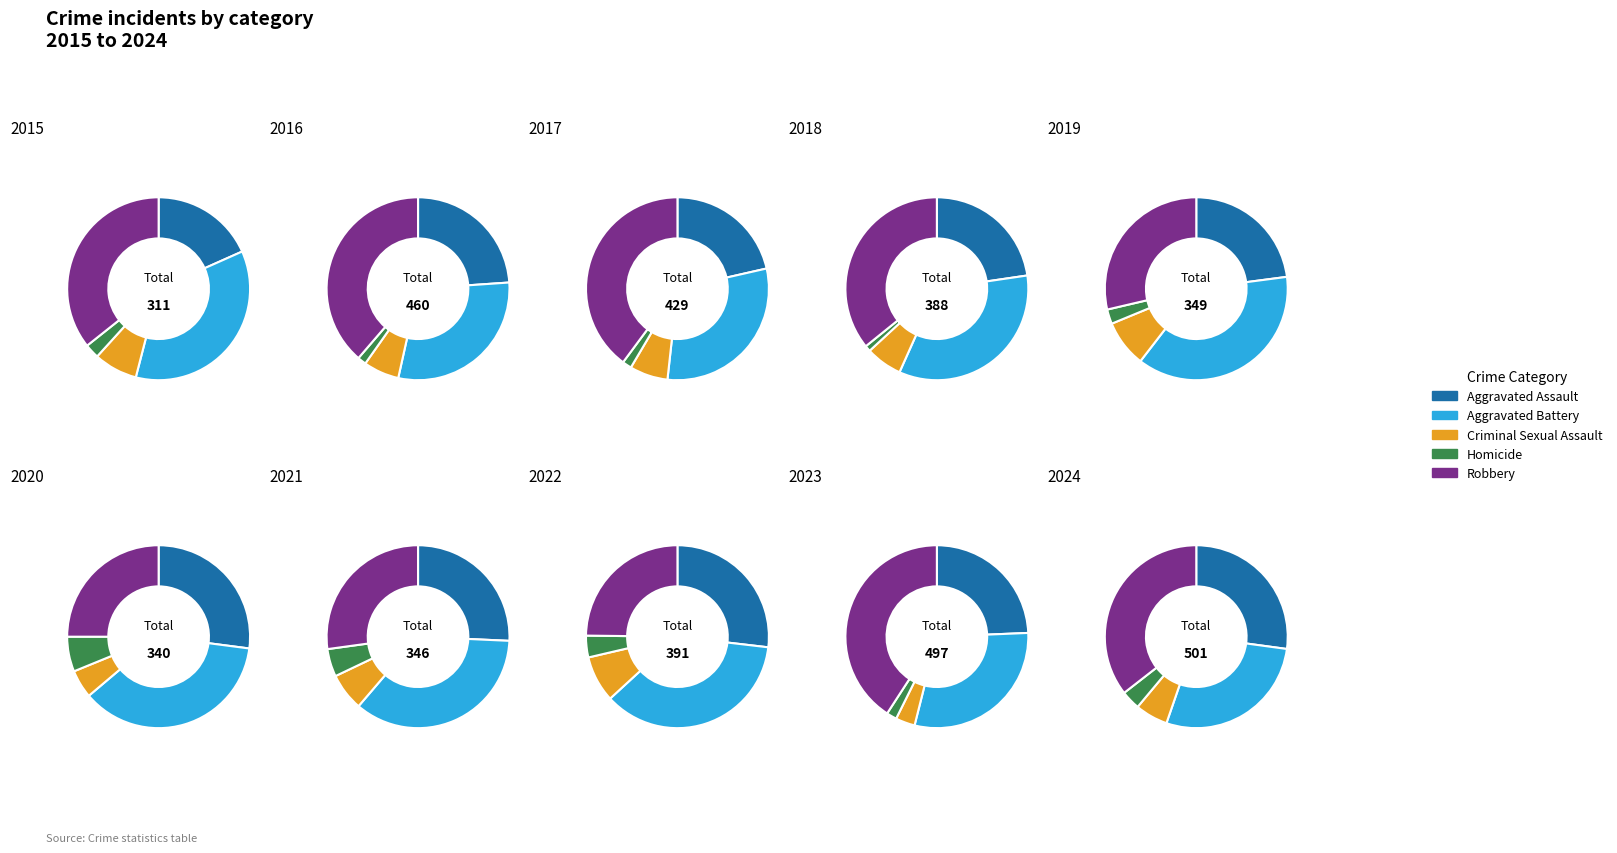

Is it true that 9 is 1% of the pie?

False